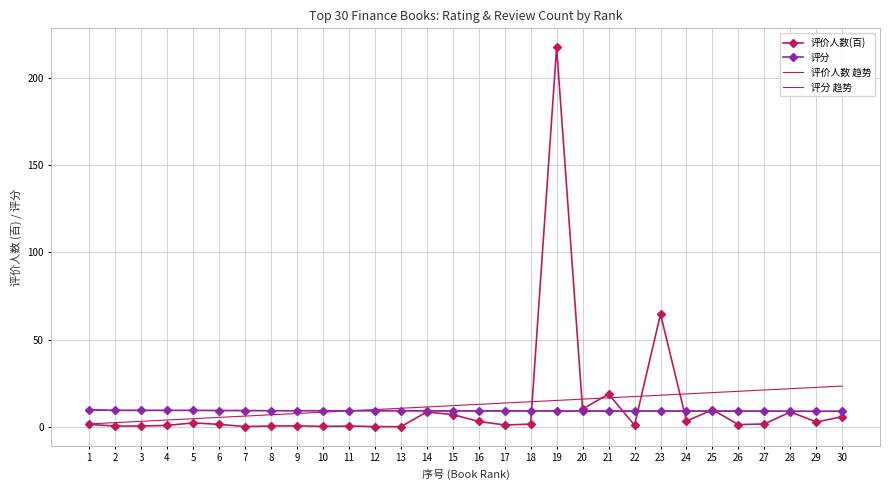

What is the total value across all series at 22?

36.7